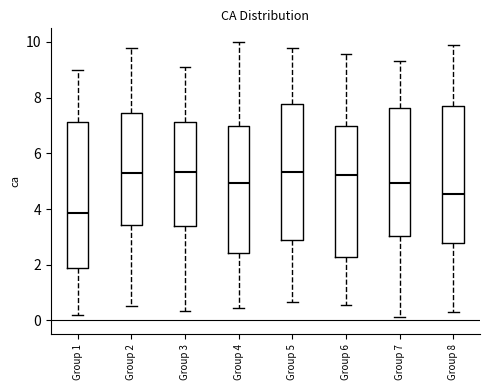

Reading left to right, transcribe this box plot: for each box, give where its median line is, the range the box spans, and where its two whiskers end, as read against the y-axis. The values are not printed on the chart, so give them approximately, as read against the axis.

Group 1: median 3.8, box 1.8 to 7.2, whiskers 0.2 to 9.0
Group 2: median 5.4, box 3.4 to 7.4, whiskers 0.6 to 9.8
Group 3: median 5.4, box 3.4 to 7.2, whiskers 0.4 to 9.2
Group 4: median 5.0, box 2.4 to 7.0, whiskers 0.4 to 10.0
Group 5: median 5.4, box 2.8 to 7.8, whiskers 0.6 to 9.8
Group 6: median 5.2, box 2.2 to 7.0, whiskers 0.6 to 9.6
Group 7: median 5.0, box 3.0 to 7.6, whiskers 0.2 to 9.4
Group 8: median 4.6, box 2.8 to 7.8, whiskers 0.4 to 9.8